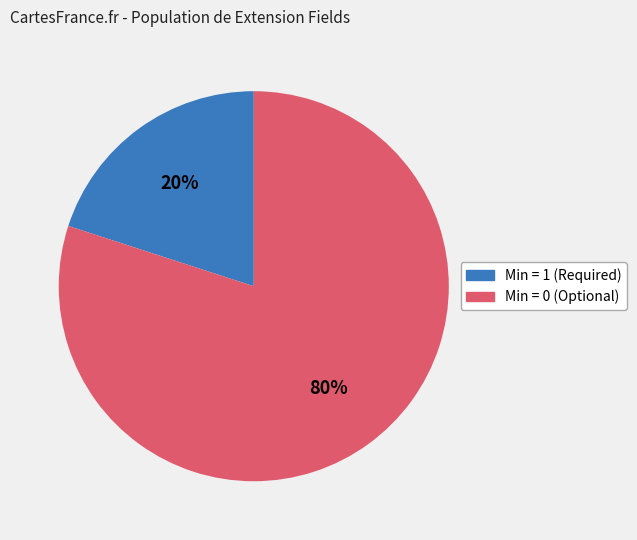

What is the smallest slice in the pie chart?

Min = 1 (Required)